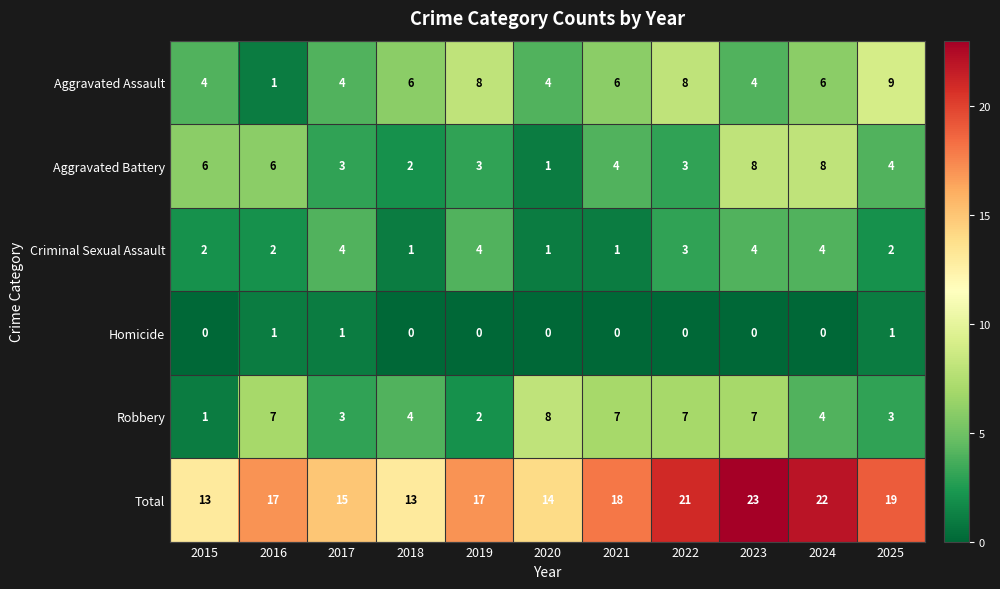

What is the difference between the second highest and minimum values in the Total series?

9